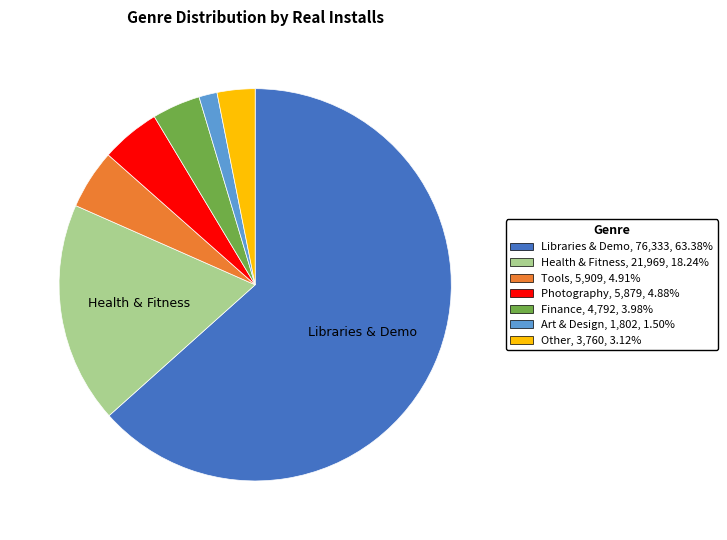

Does any single category account for the majority?

Yes